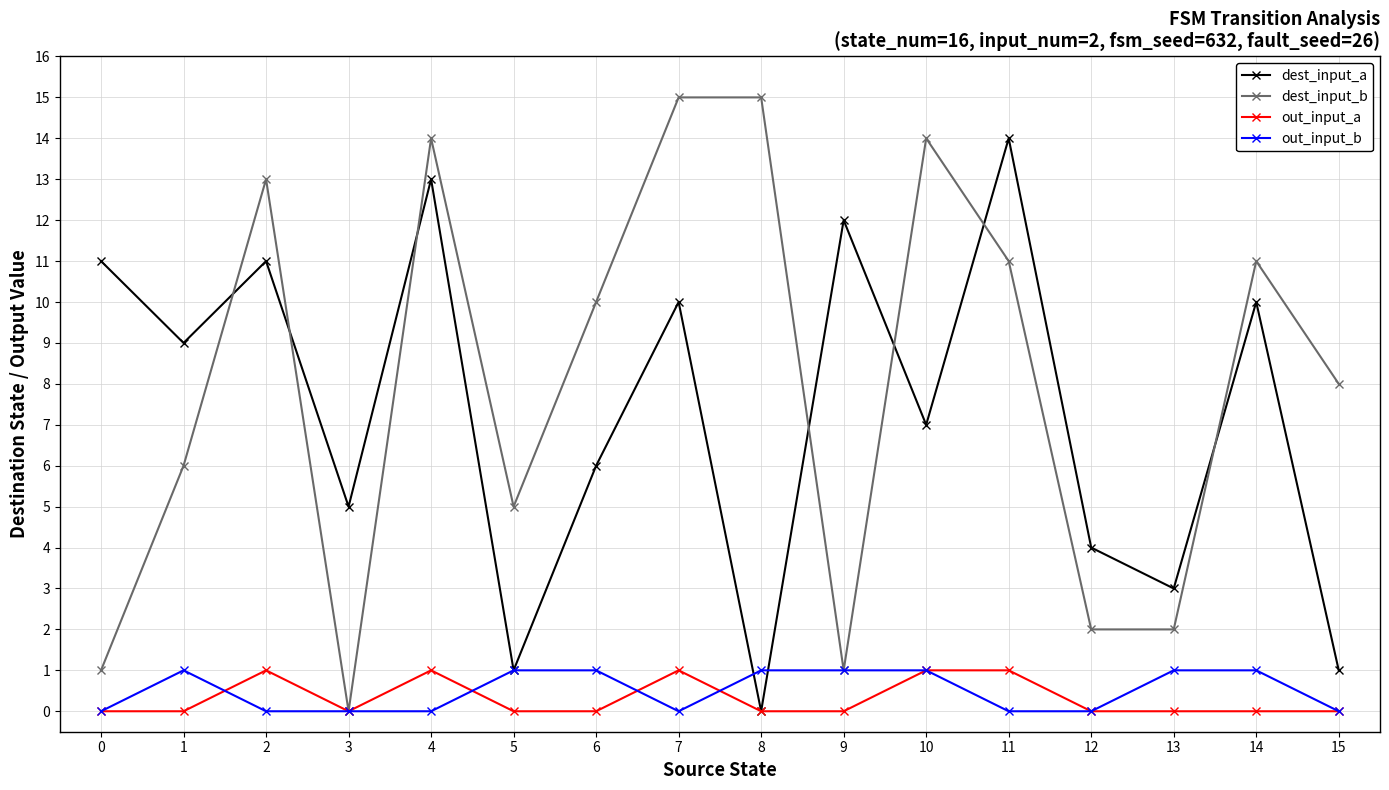

Does the chart have visible grid lines?

Yes